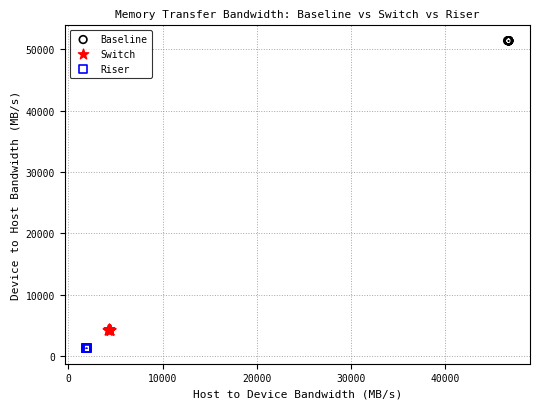

Which series contains the lowest Y value?

Riser